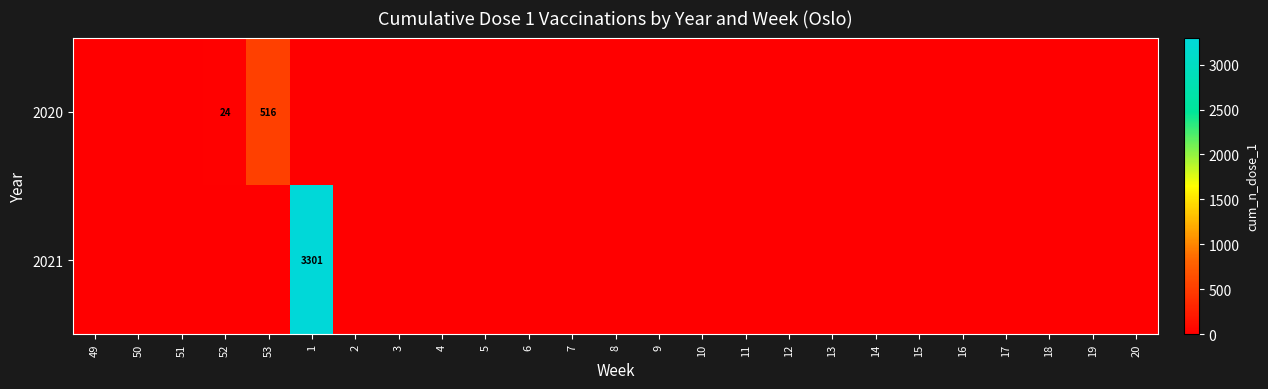

Count the number of data series in this chart.

2